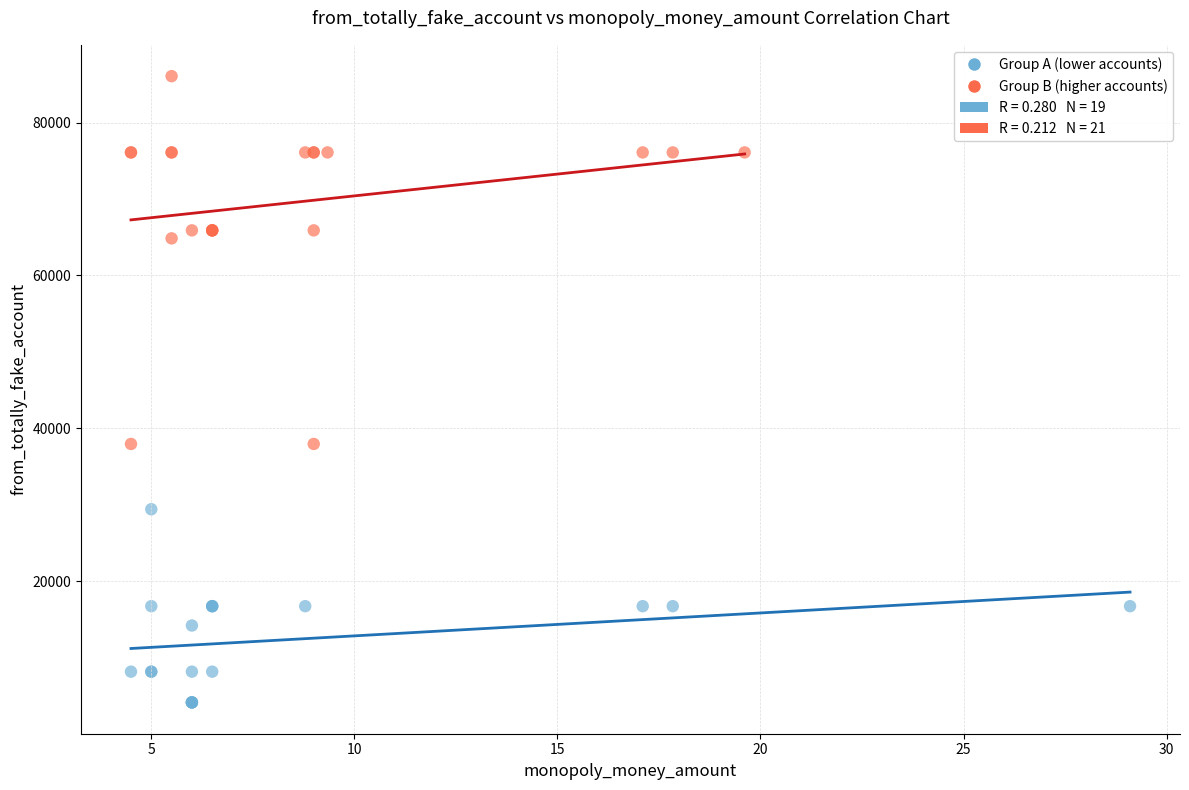

Which series reaches the maximum Y coordinate?

Group B (higher accounts)